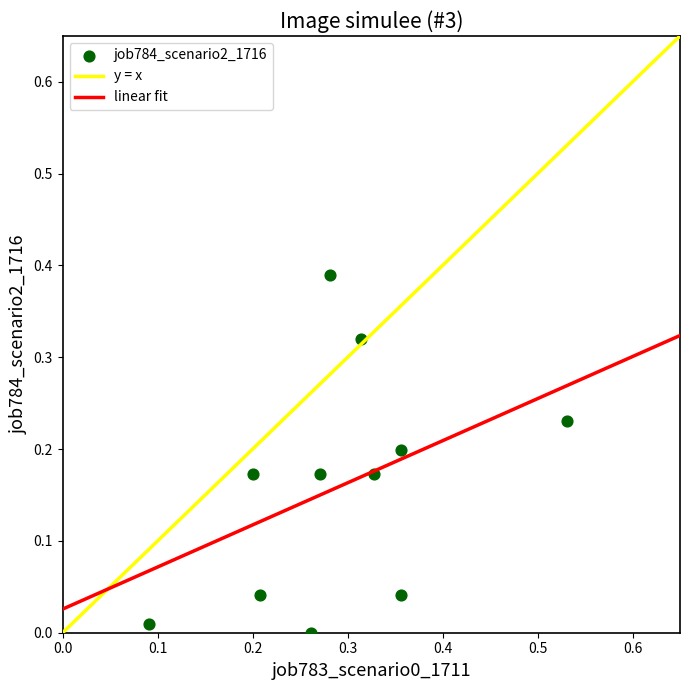

How many points are shown in the scatter plot?

11